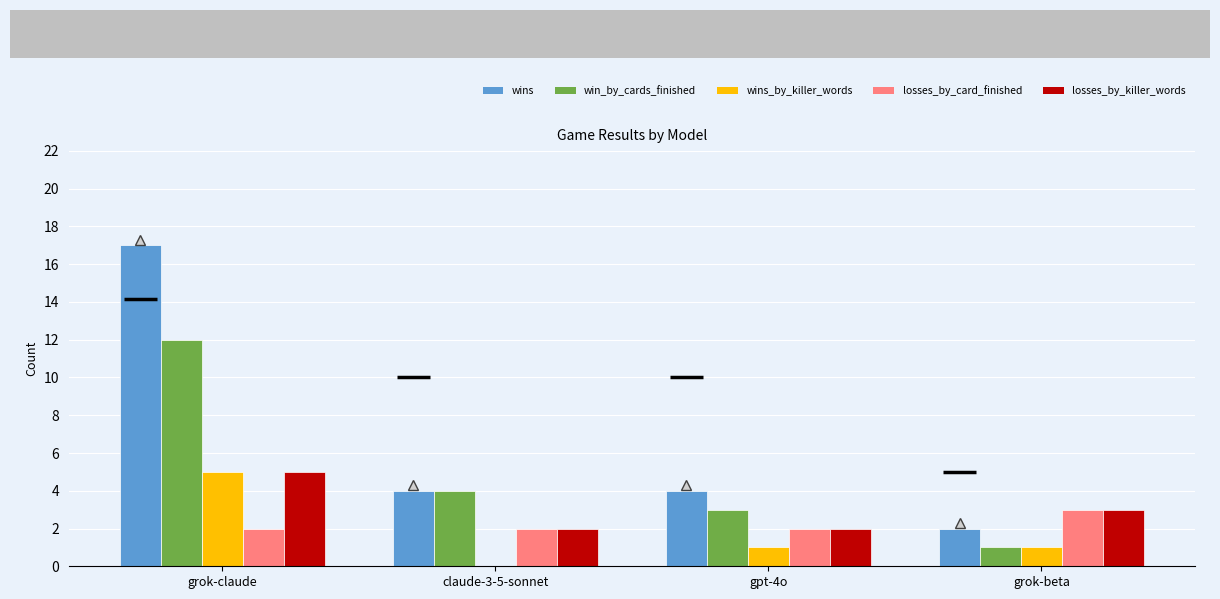

What is the average value of the wins series?

7